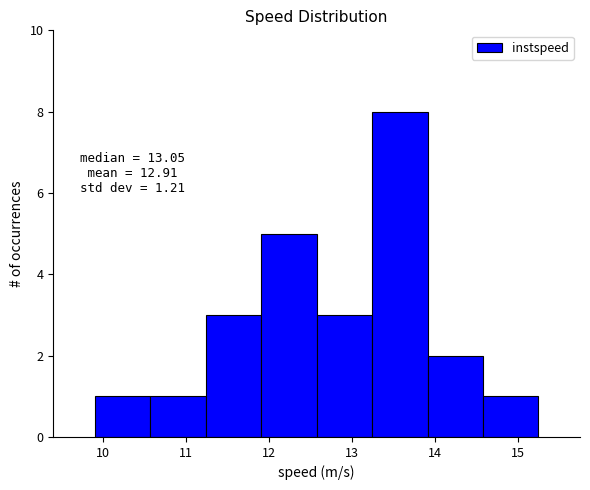

Which range on the x-axis has the tallest bar?

13.2 to 13.9